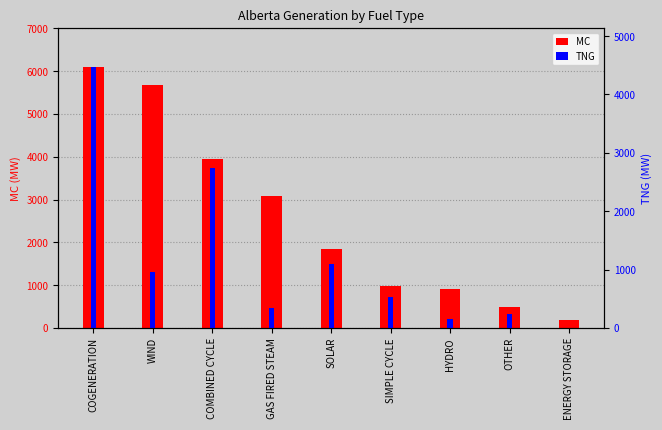

What is the sum of the MC values at HYDRO and COGENERATION?

6996